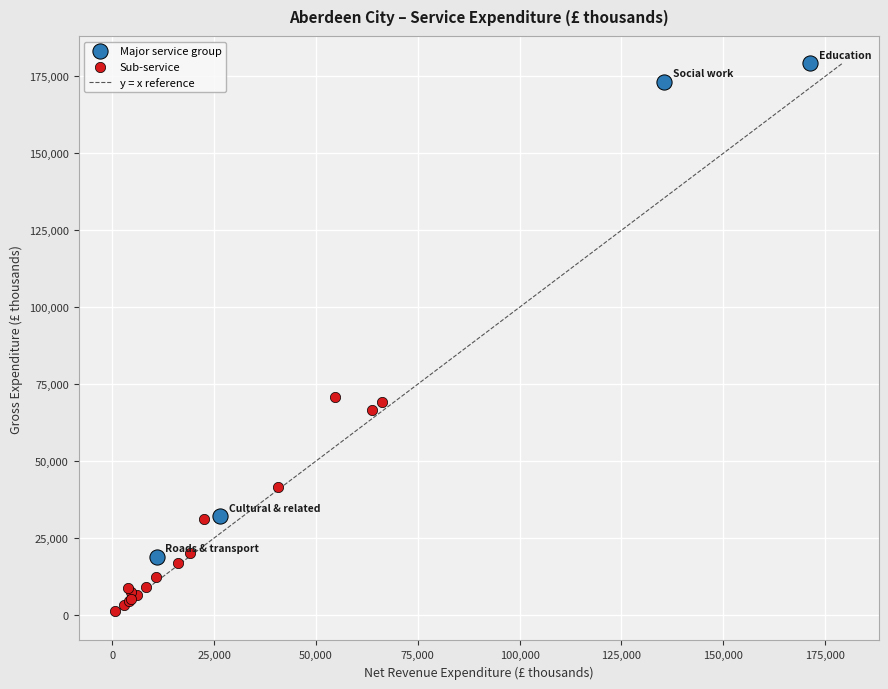

Which series has the largest Y range (max minus min)?

Major service group